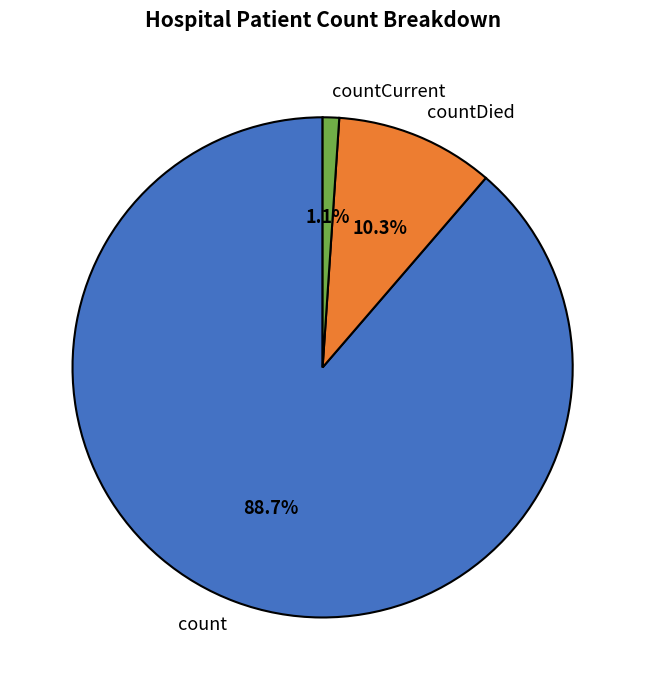

Does any single category account for the majority?

Yes